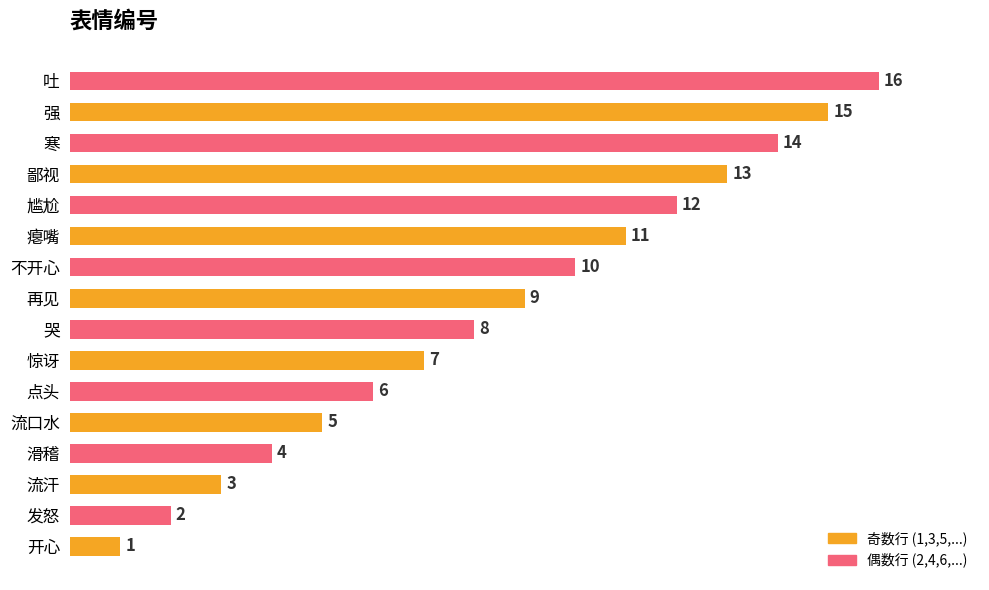

What is the change in value from 哭 to 不开心?

+2